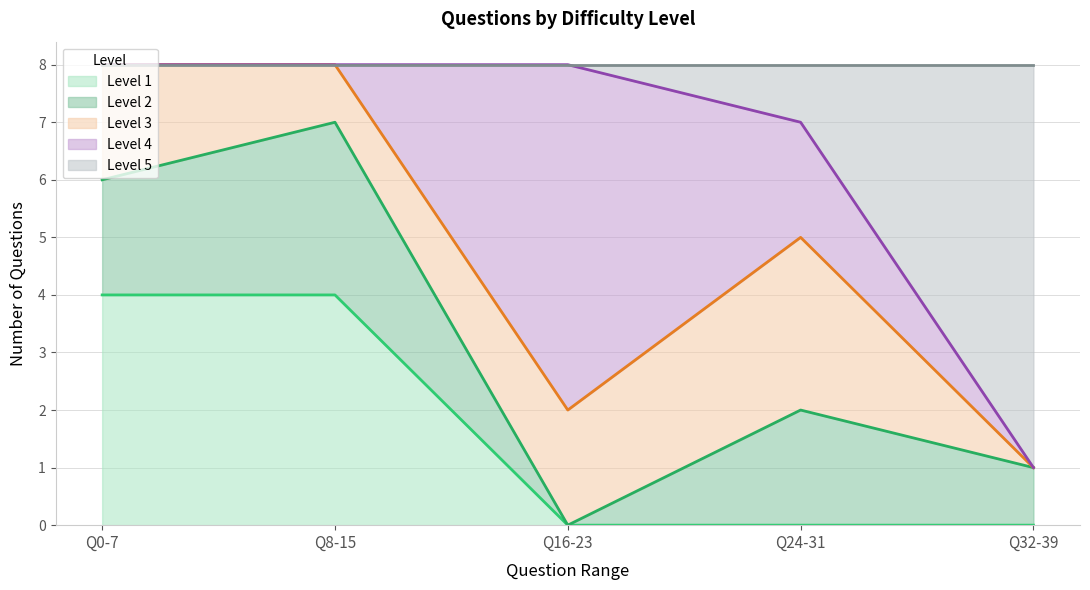

The Level 1 series shows 0 at Q16-23. True or false?

True